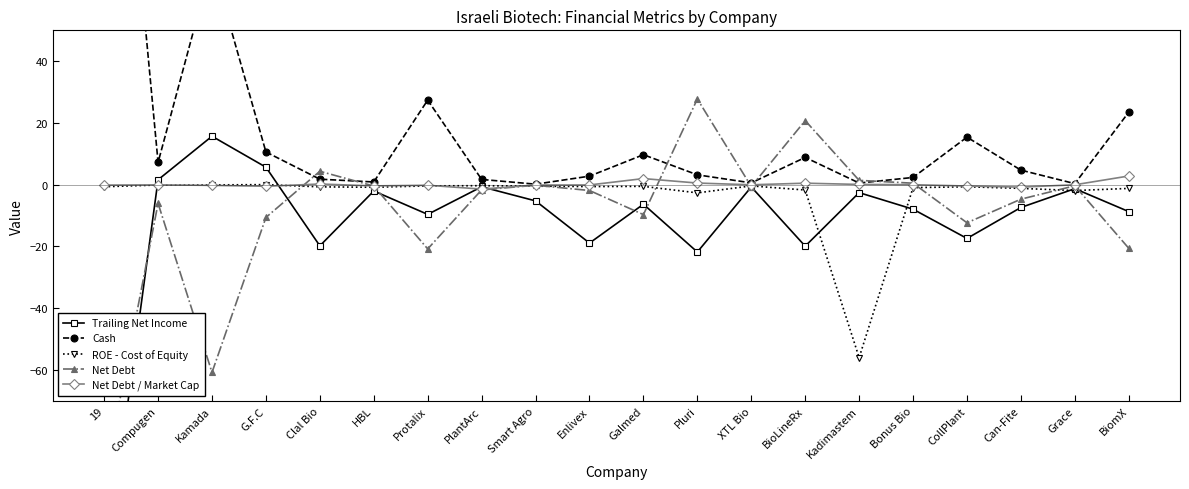

The value of Net Debt / Market Cap at Bonus Bio is 0.0. True or false?

True